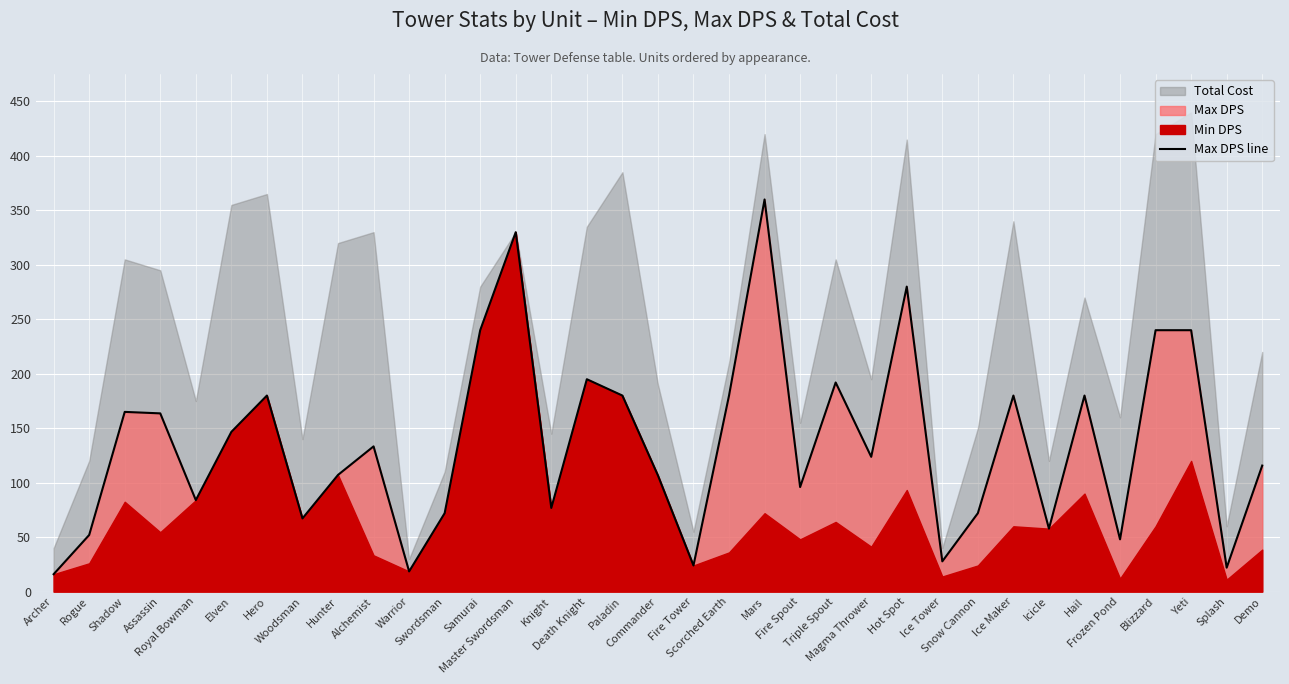

Is it true that the value at Fire Spout is 96.0?

True